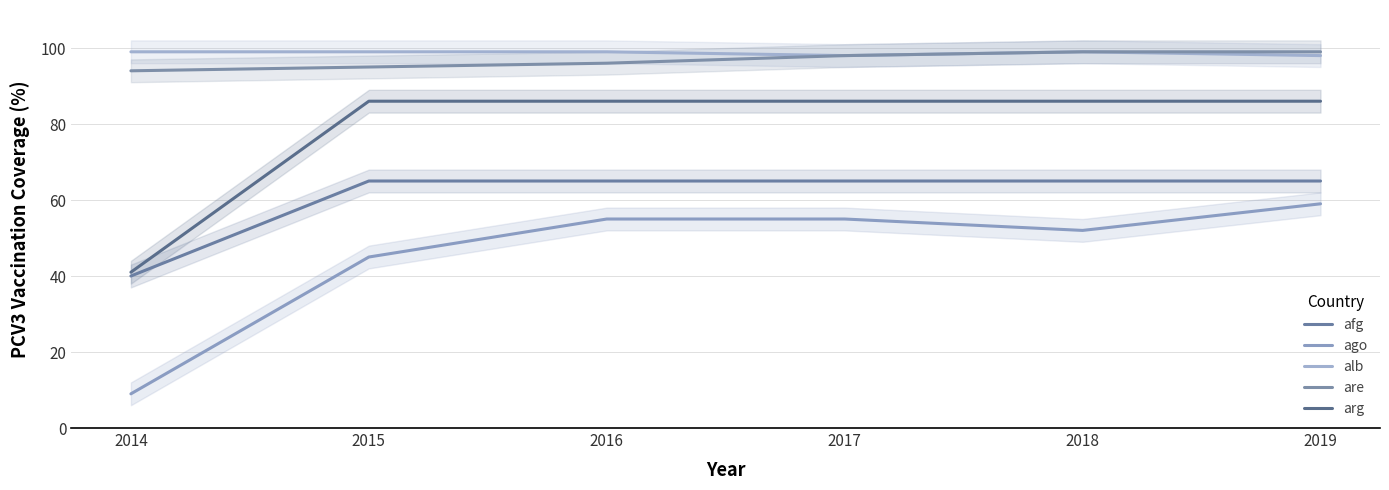

In alb, how many points are higher than both neighbors (excluding endpoints)?

1